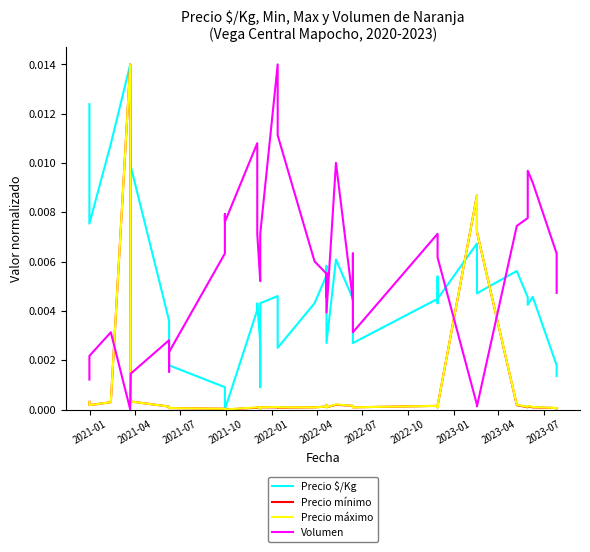

How many data points does each series have?

40